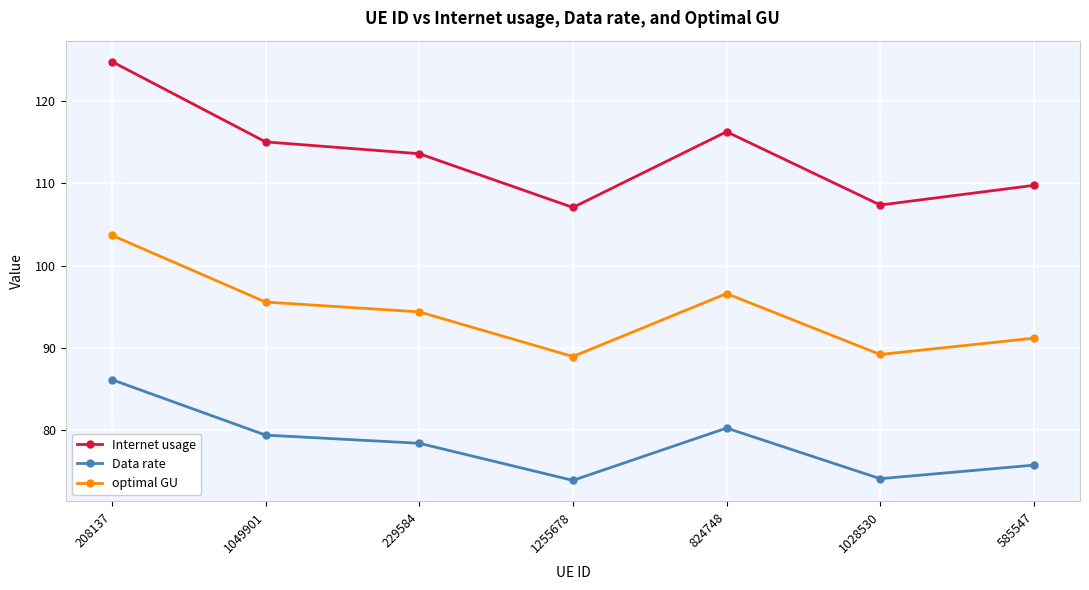

True or false: Internet usage and Data rate intersect in this chart.

False